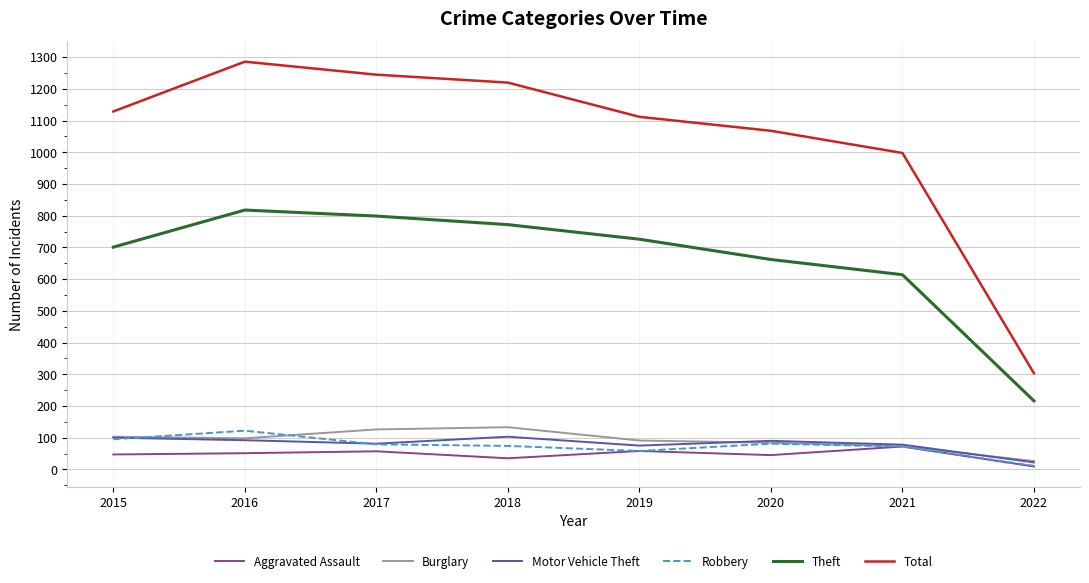

What is the total value across all series at 2020?

2030